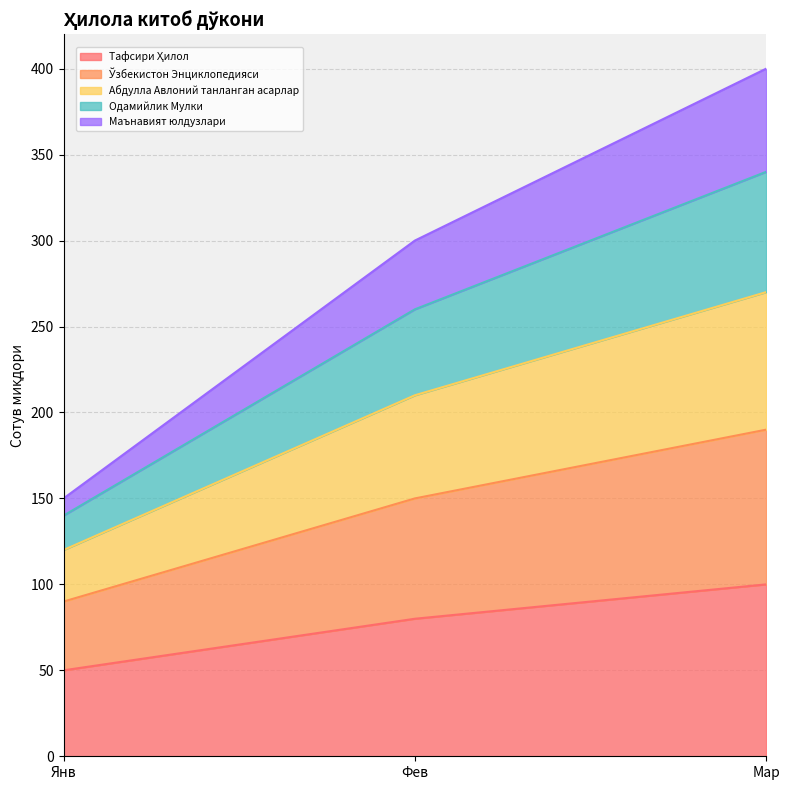

The value of Тафсири Ҳилол at Мар is 472. True or false?

False